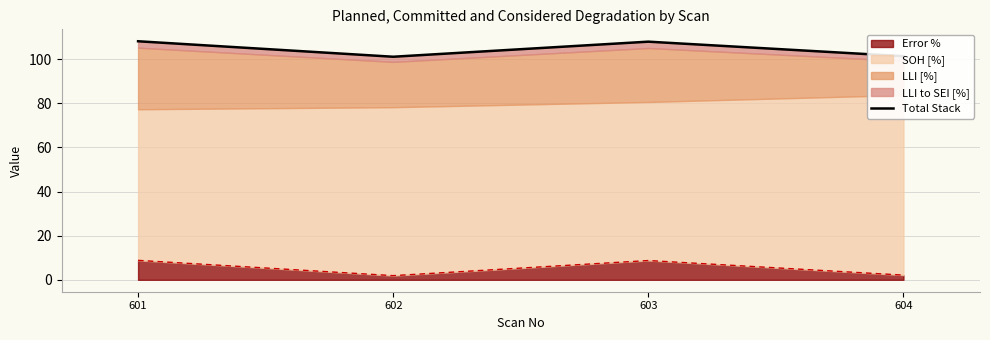

At which label does the data first exceed 107?

601